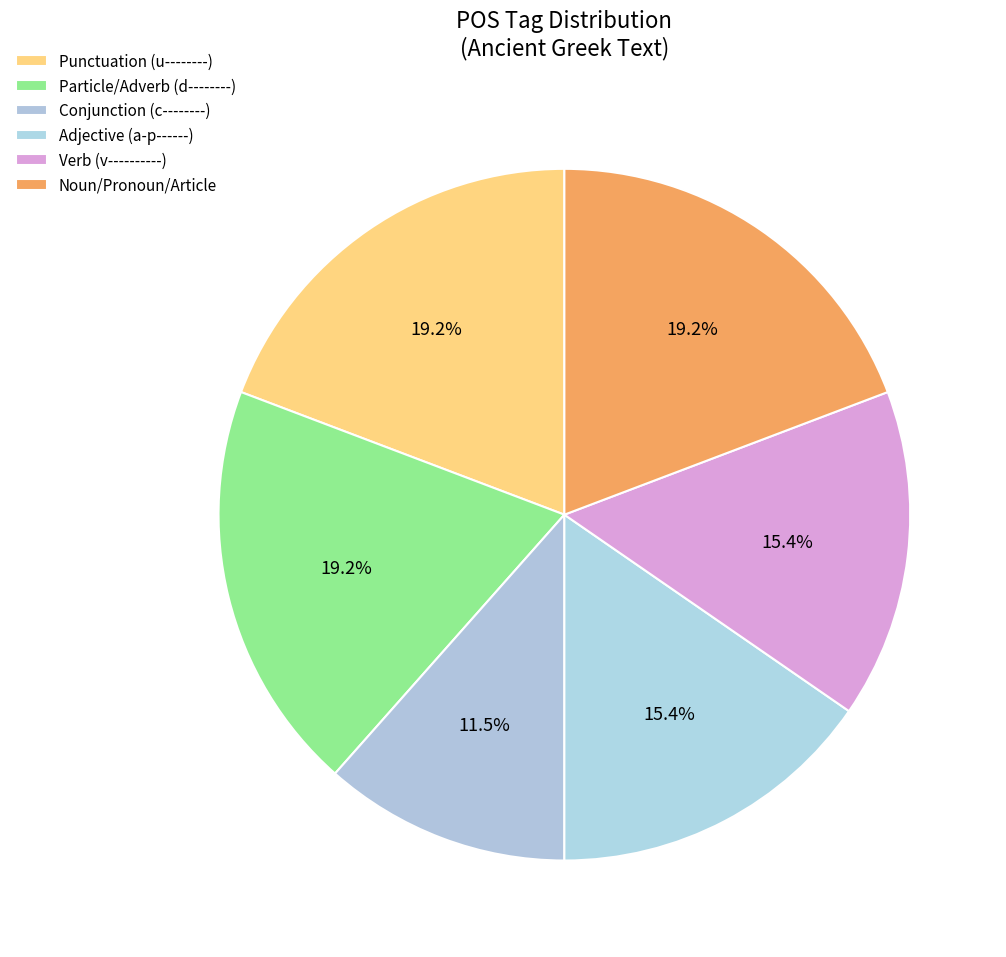

How many slices are in this pie chart?

6